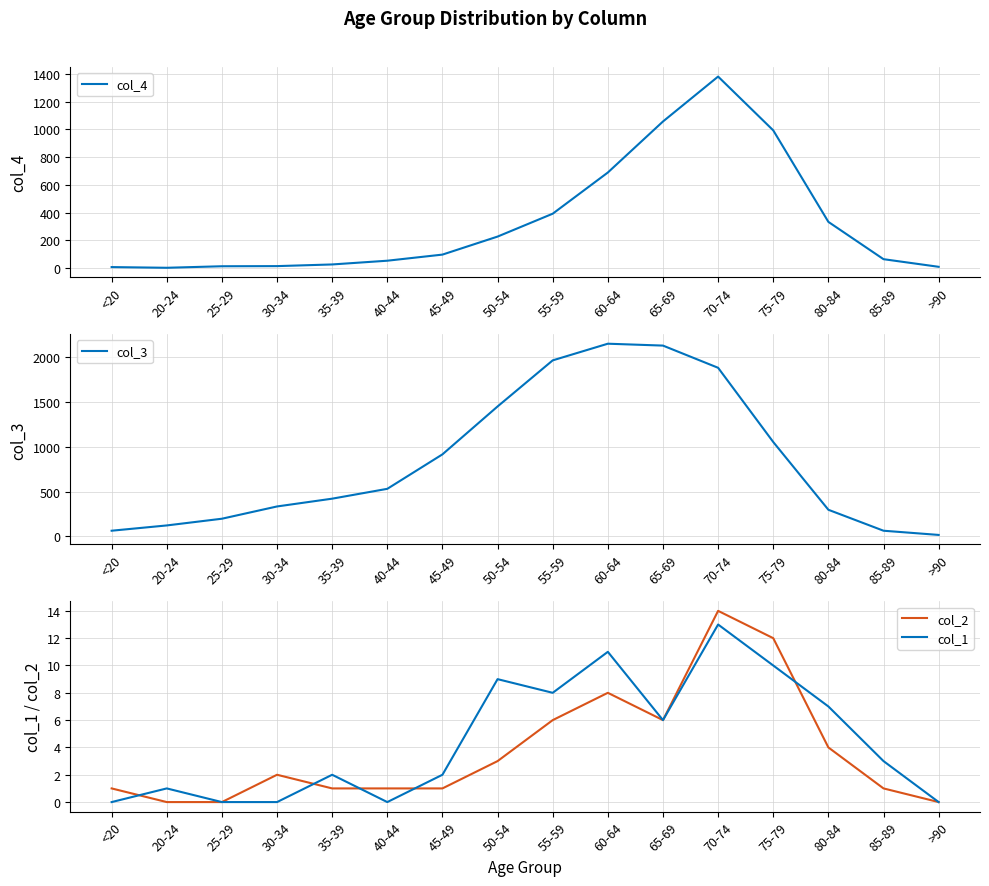

At how many categories does at least one series exceed 1687?

4